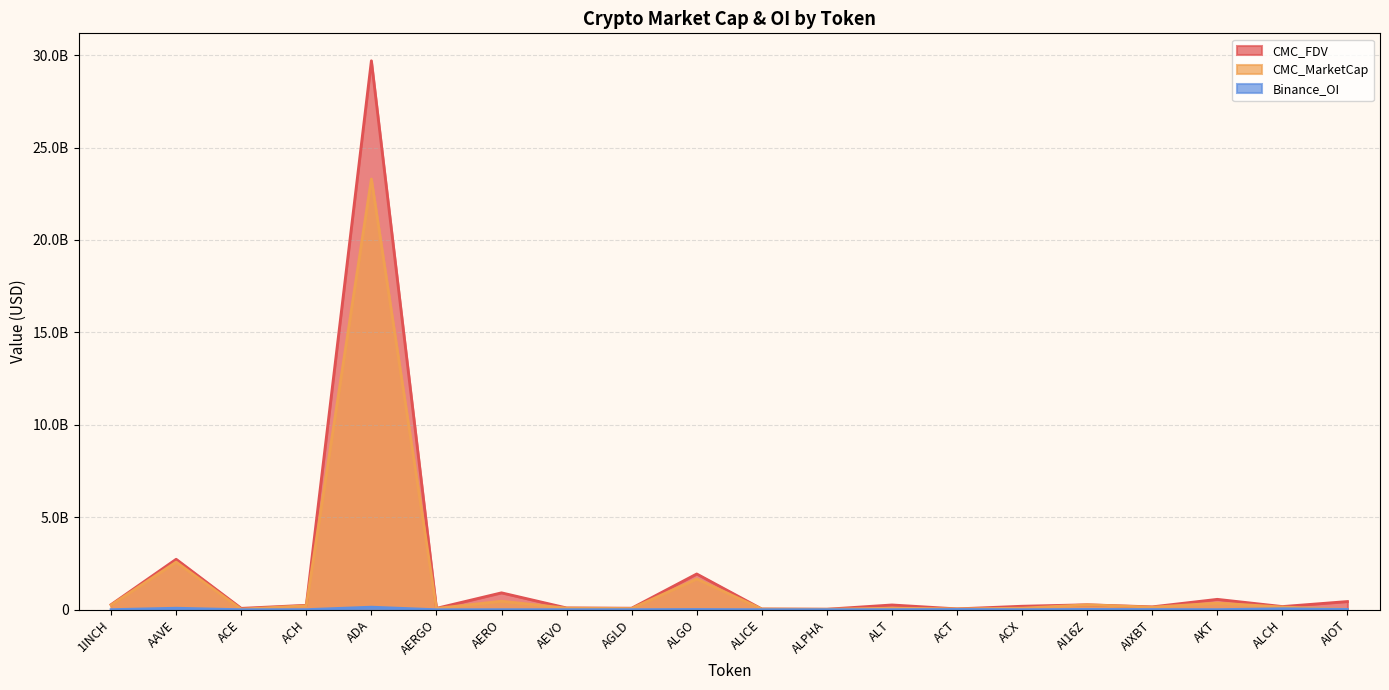

Between AERGO and ACX, which series saw the biggest shift?

CMC_FDV